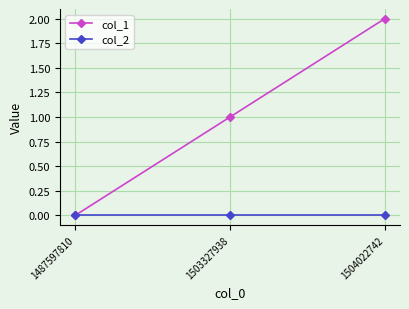

Count the col_1 values in the range 0 to 2.

3